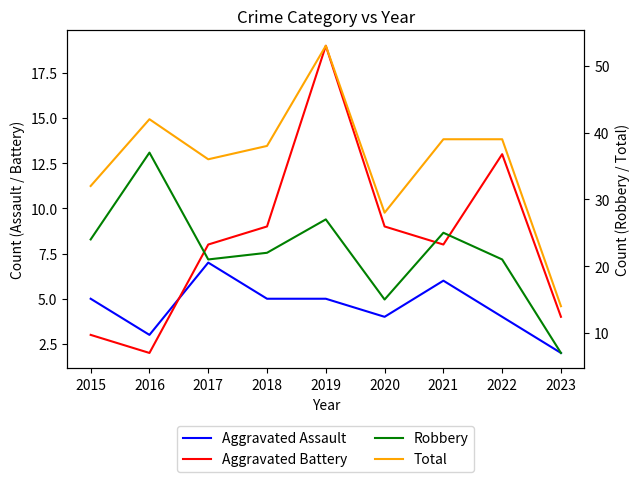

True or false: Aggravated Assault and Robbery intersect in this chart.

False